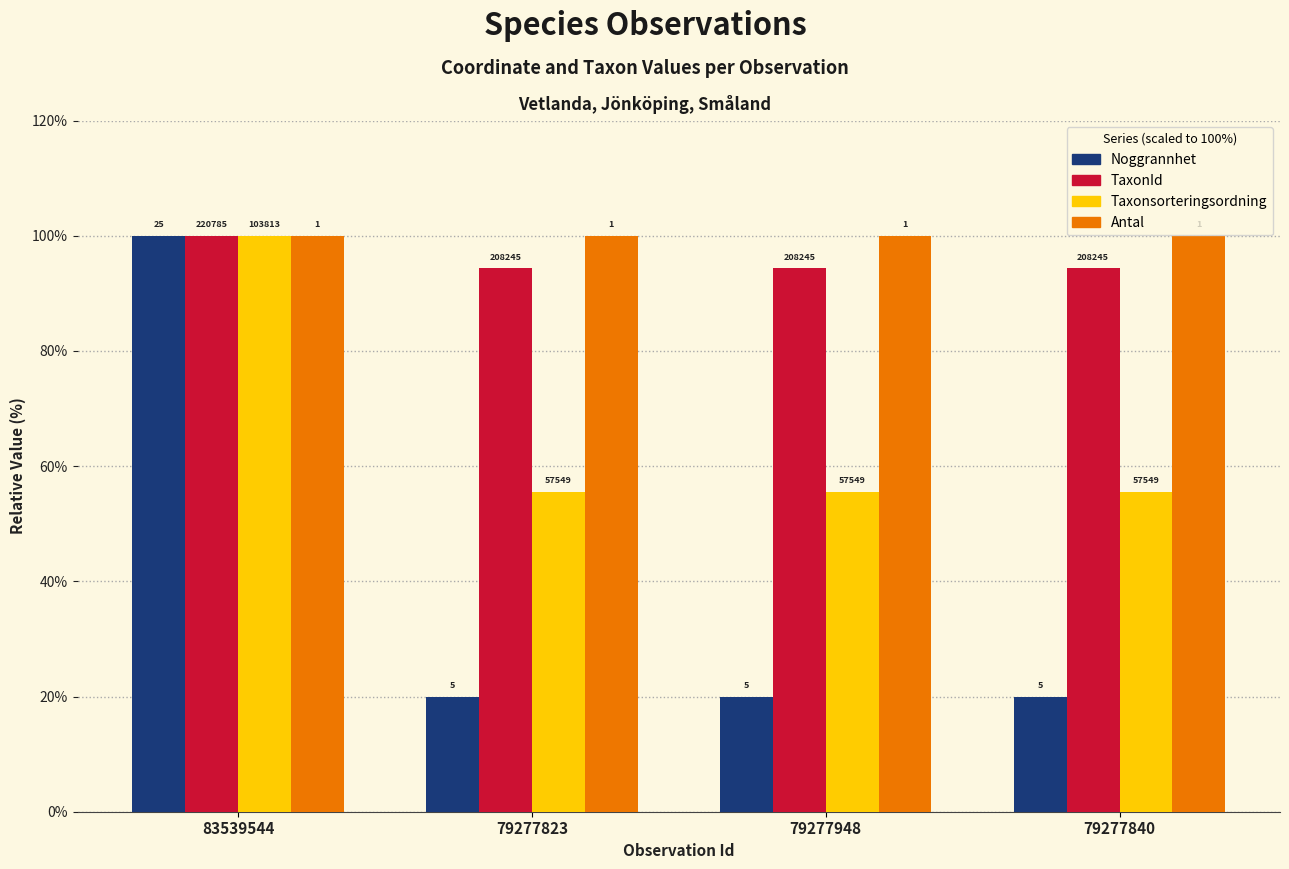

What are all the series names shown in the legend?

Noggrannhet, TaxonId, Taxonsorteringsordning, Antal